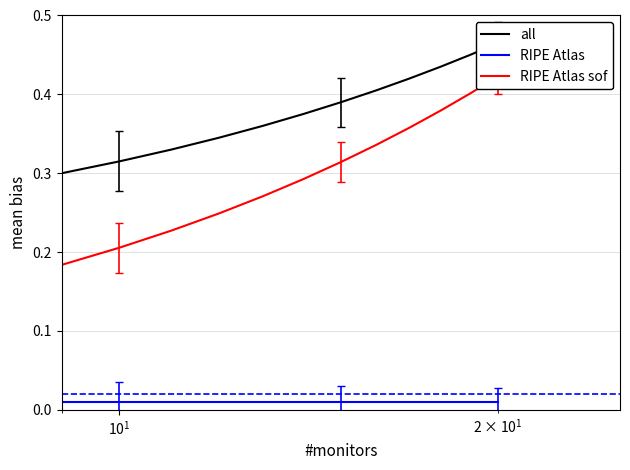

Reading right to left, extract all data points from this chart.

all: 0.5	0.5	0.4	0.4	0.4	0.4	0.4	0.4	0.3	0.3	0.3	0.3	0.3	0.3	0.3	0.2	0.2	0.2	0.2	0.2
RIPE Atlas: 0.0	0.0	0.0	0.0	0.0	0.0	0.0	0.0	0.0	0.0	0.0	0.0	0.0	0.0	0.0	0.0	0.0	0.0	0.0	0.0
RIPE Atlas sof: 0.4	0.4	0.4	0.4	0.3	0.3	0.3	0.3	0.2	0.2	0.2	0.2	0.2	0.1	0.1	0.1	0.1	0.1	0.0	0.0